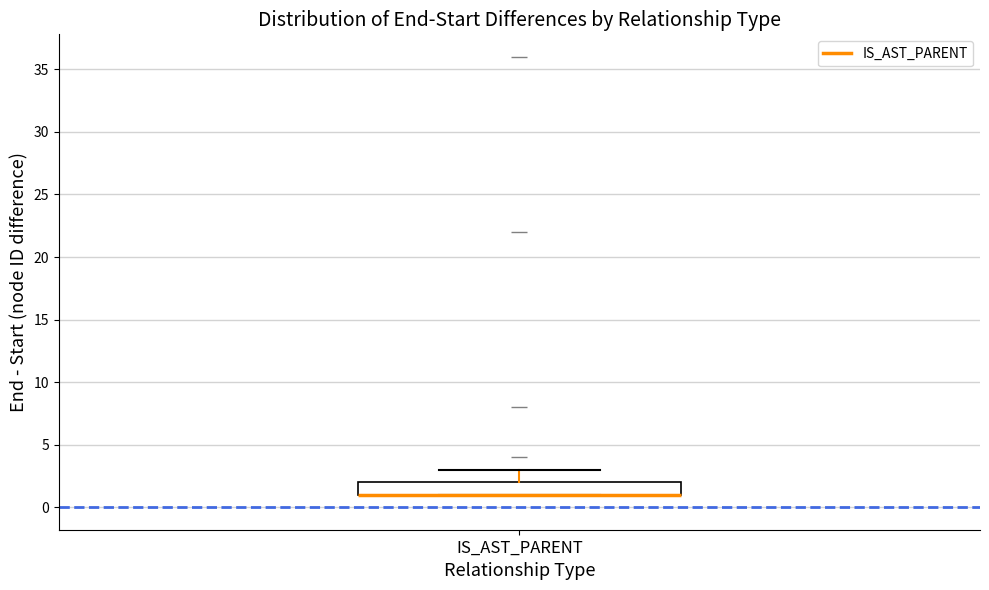

Transcribe this box plot: give where the median line is, the range the box spans, and where the two whiskers end, as read against the y-axis. The values are not printed on the chart, so give them approximately, as read against the axis.

median 1 (drawn on the box's lower edge), box 1 to 2, whiskers 1 to 3